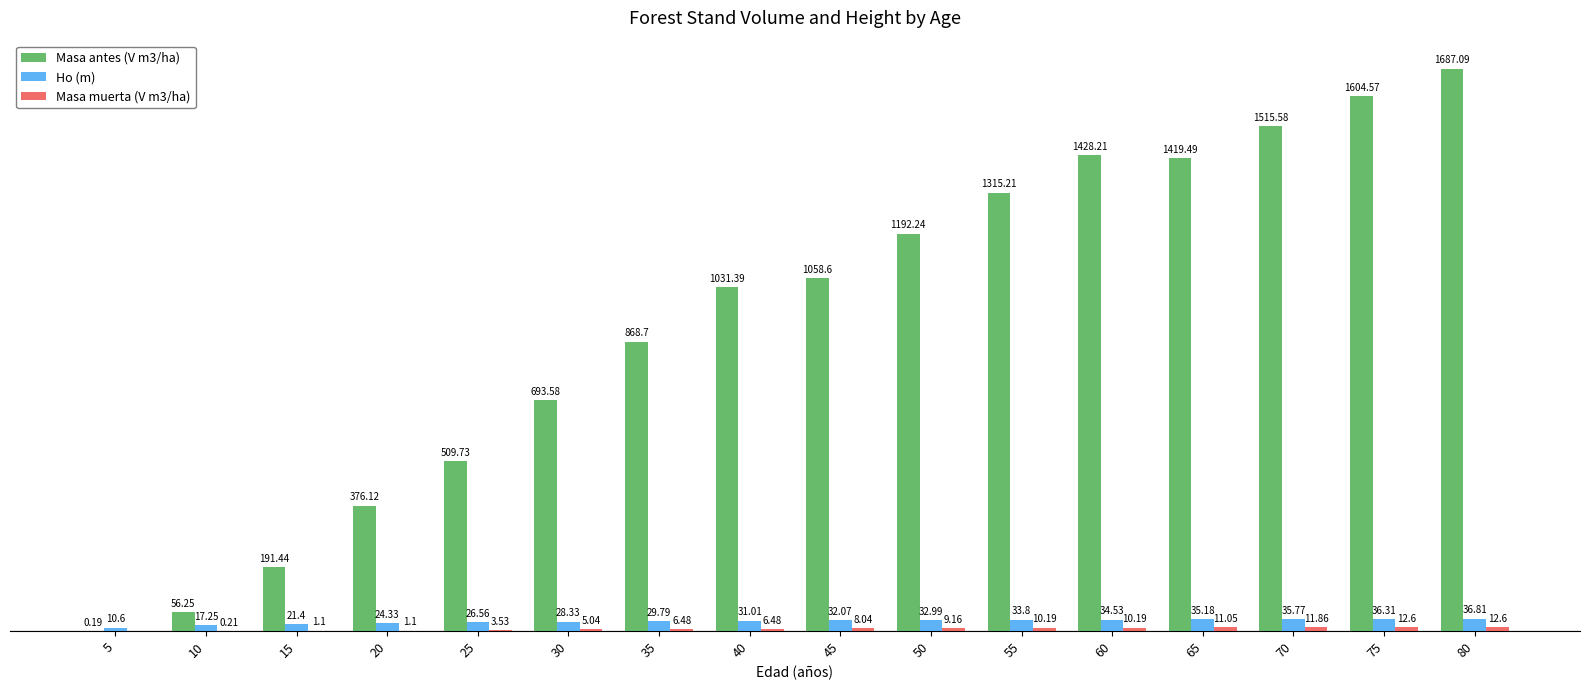

Which series changed the most between 40 and 60?

Masa antes (V m3/ha)